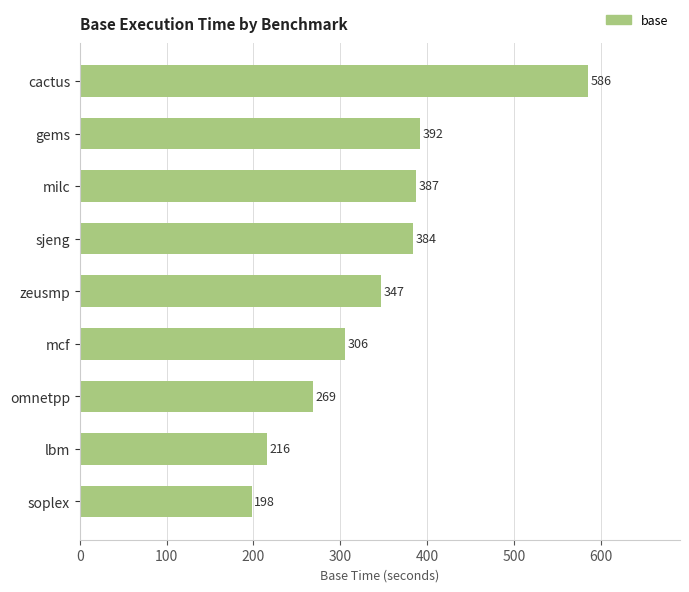

Rank the categories by value from lowest to highest.

soplex, lbm, omnetpp, mcf, zeusmp, sjeng, milc, gems, cactus